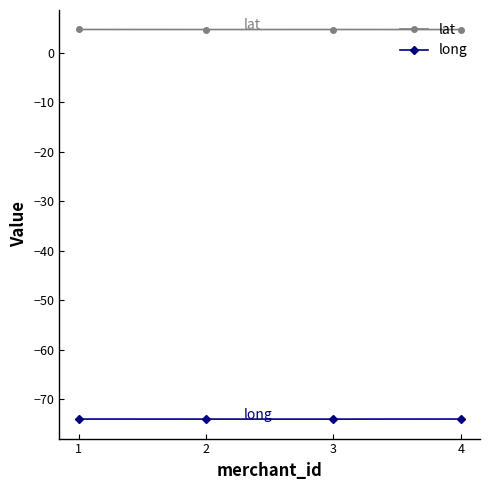

Is the value of long at 3 greater than the value of lat at 3?

No